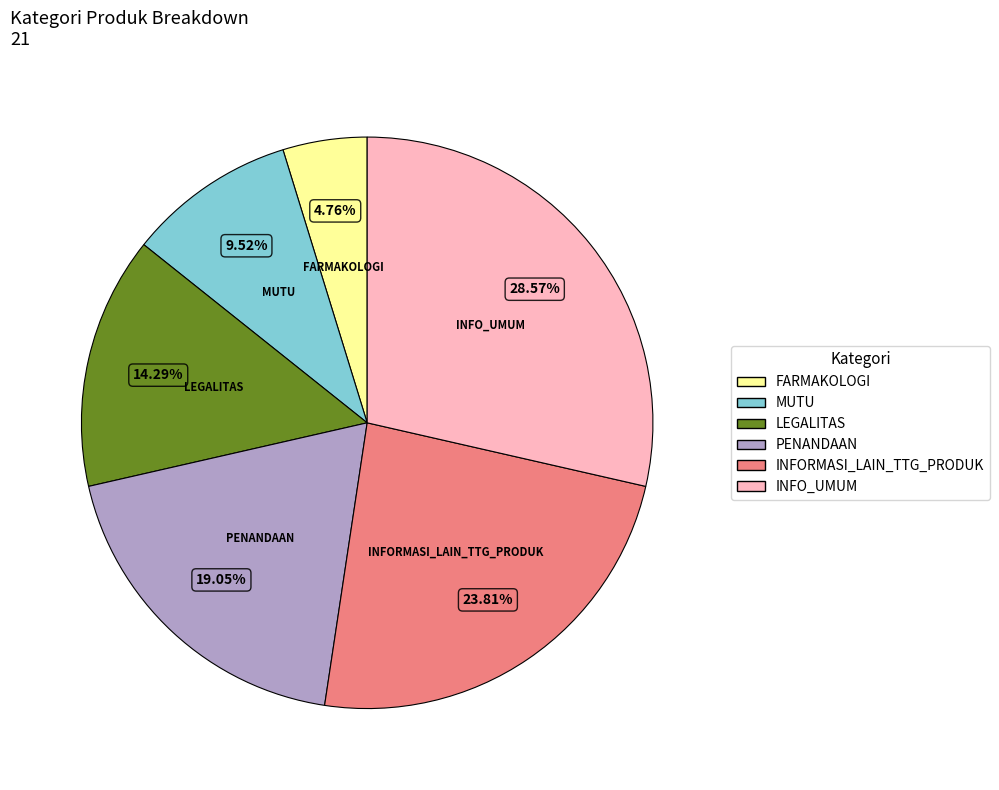

To the nearest percent, what is the difference between the INFORMASI_LAIN_TTG_PRODUK and LEGALITAS slice percentages?

10%